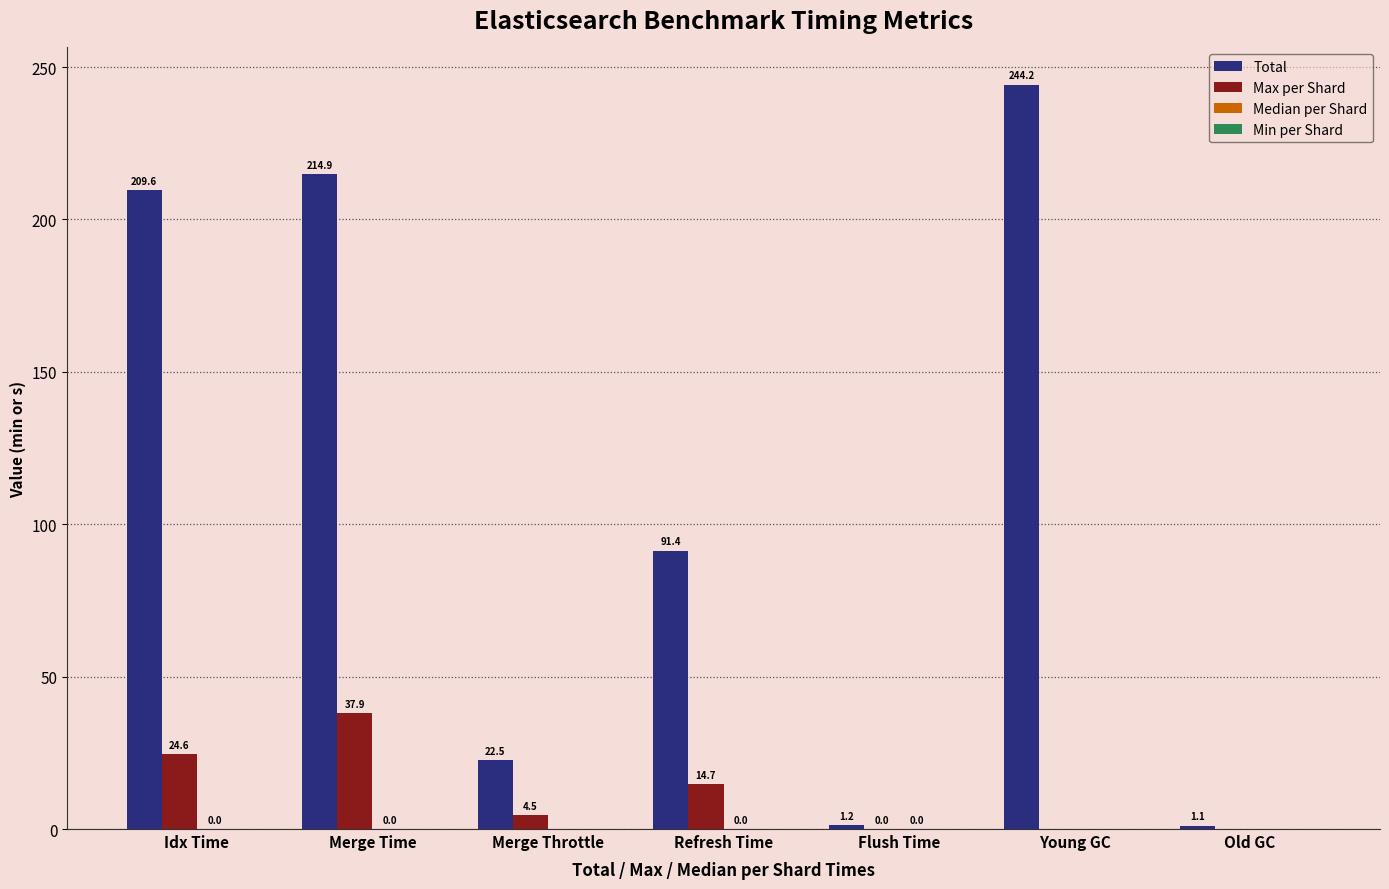

Which series changed the most between Merge Throttle and Old GC?

Total